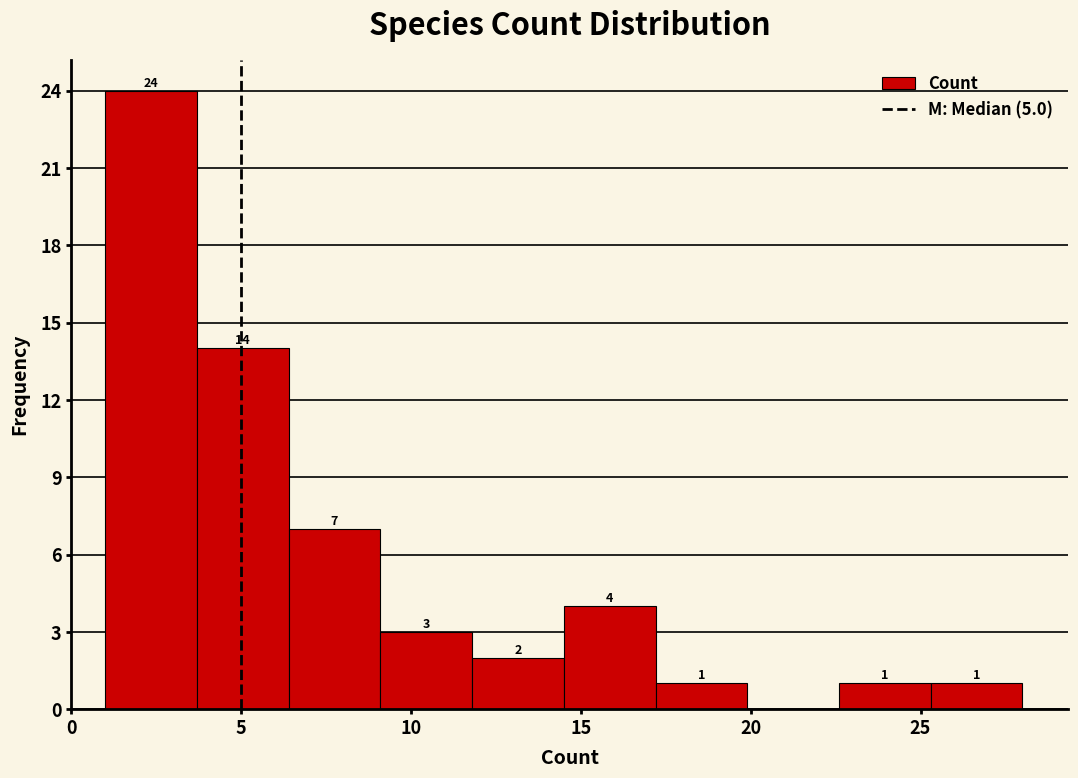

Over which range of the x-axis is the bar tallest?

1.0 to 3.7